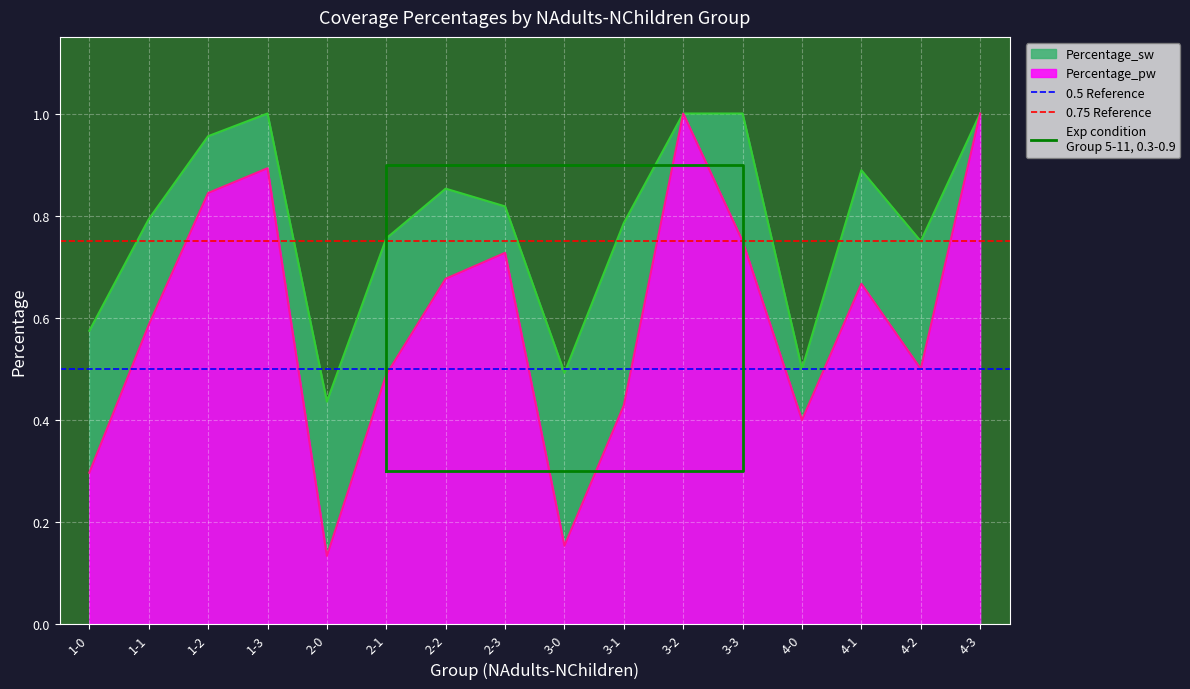

What is the minimum value for Percentage_sw?

0.4